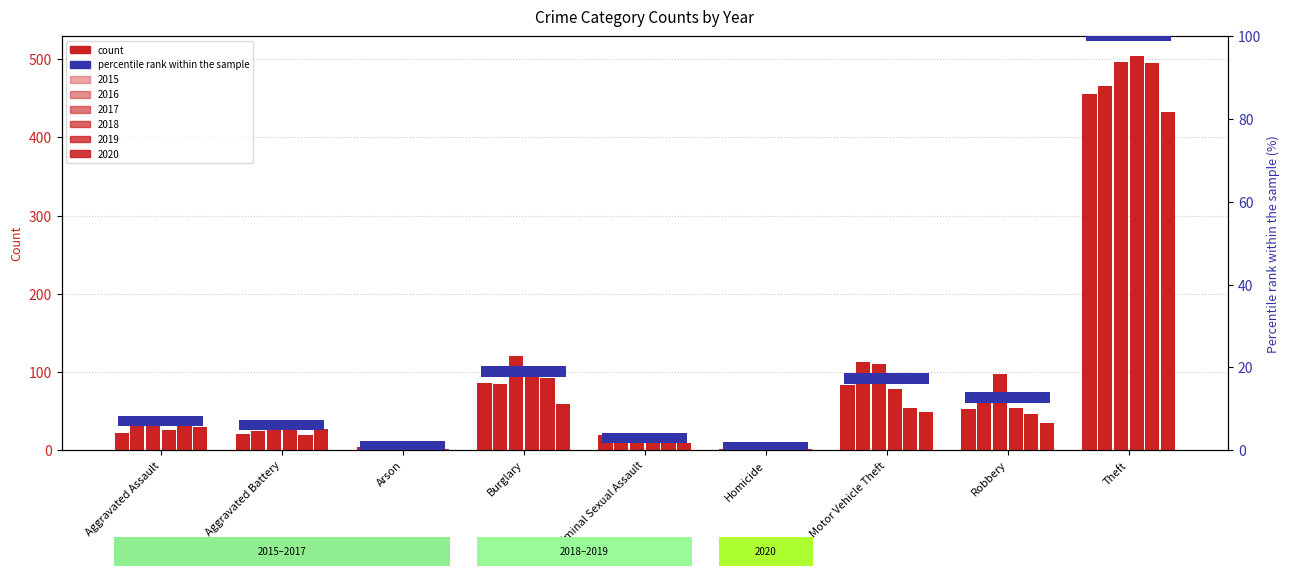

What is the label of the 9th bar from the left?

Theft